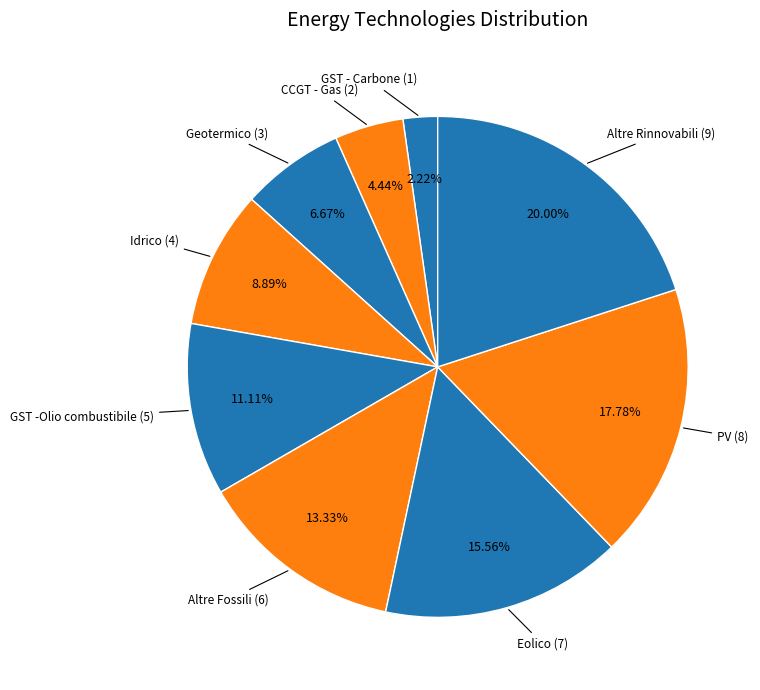

Which category has the biggest portion of the pie?

Altre Rinnovabili